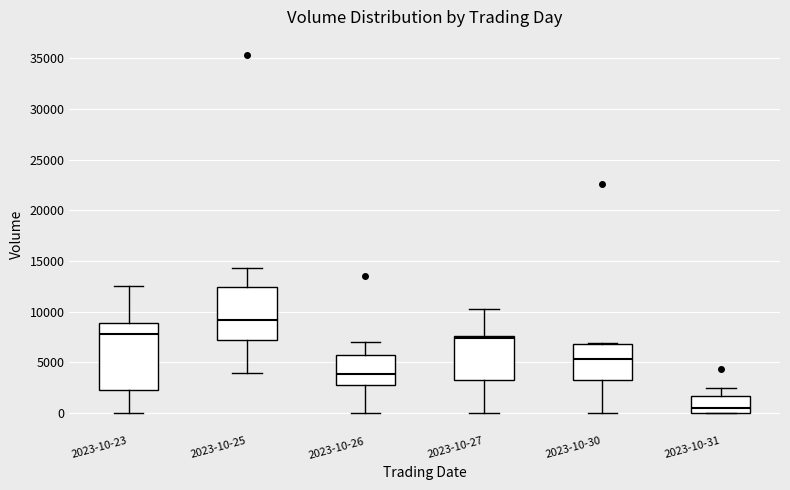

Which box is the tallest, from its lower edge to its upper edge?

2023-10-23